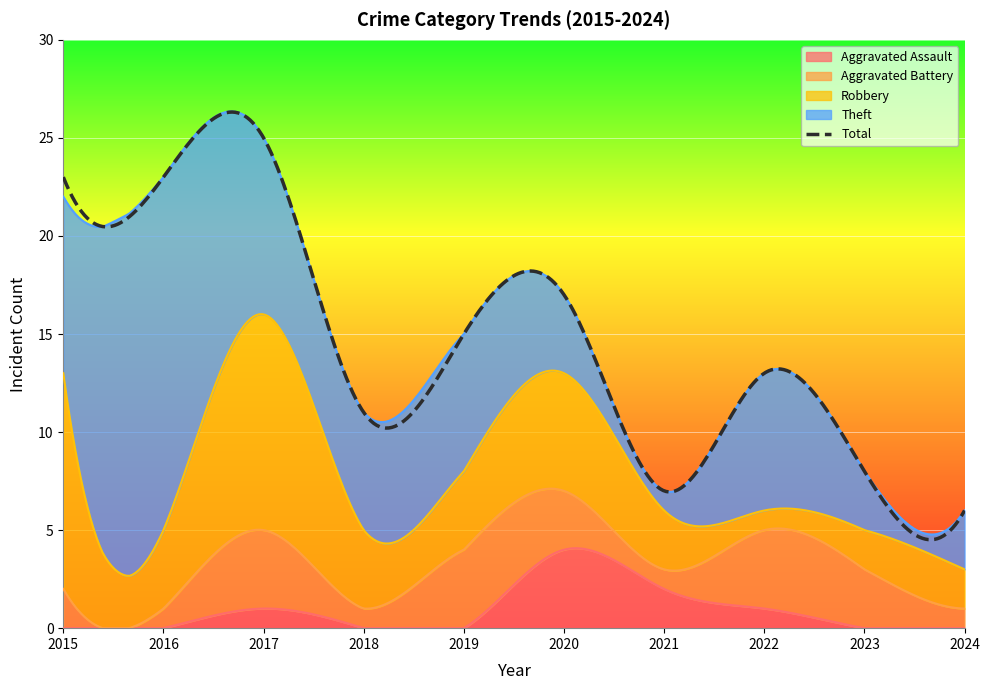

Where is the first local minimum for Theft?

2018